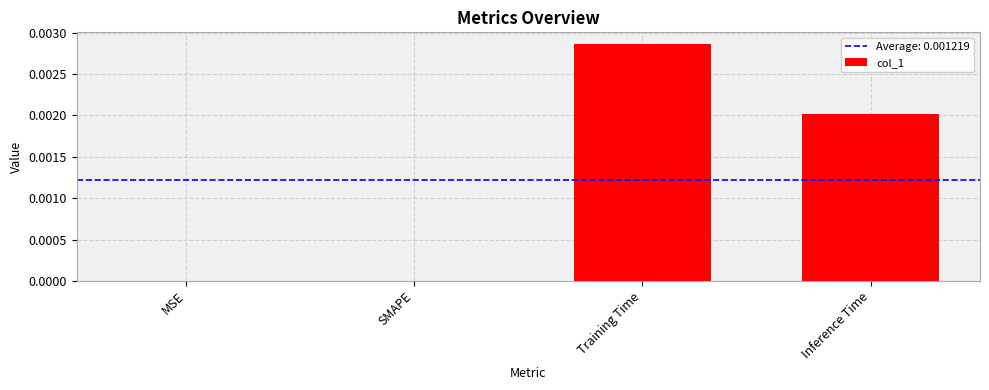

The chart shows a value of 0.0 at Training Time. True or false?

True